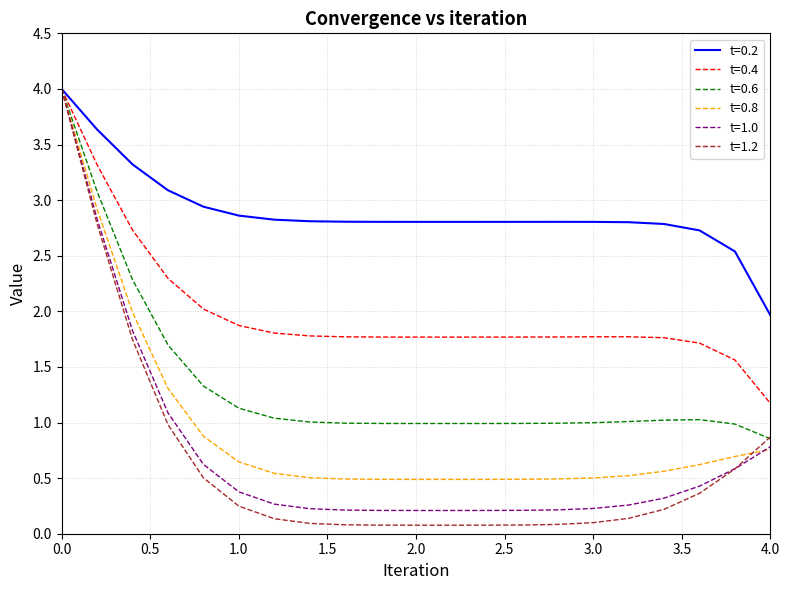

What is the sum of all t=0.6 values?

28.4